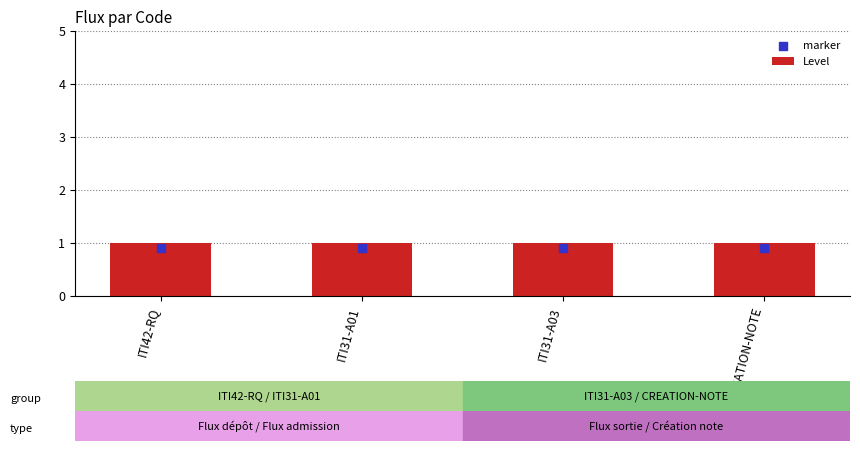

Which series has the largest Y range (max minus min)?

Level